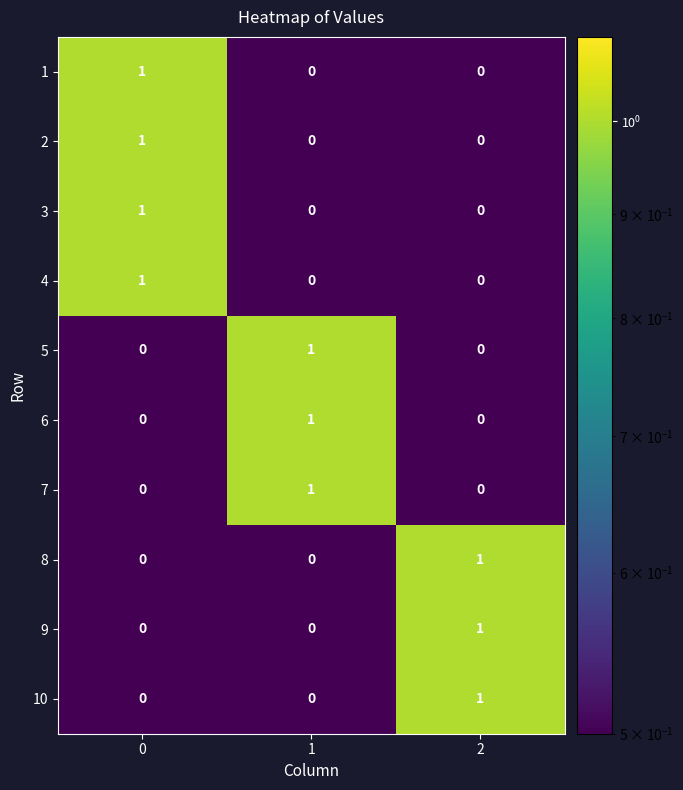

At how many categories does at least one series exceed 0?

3